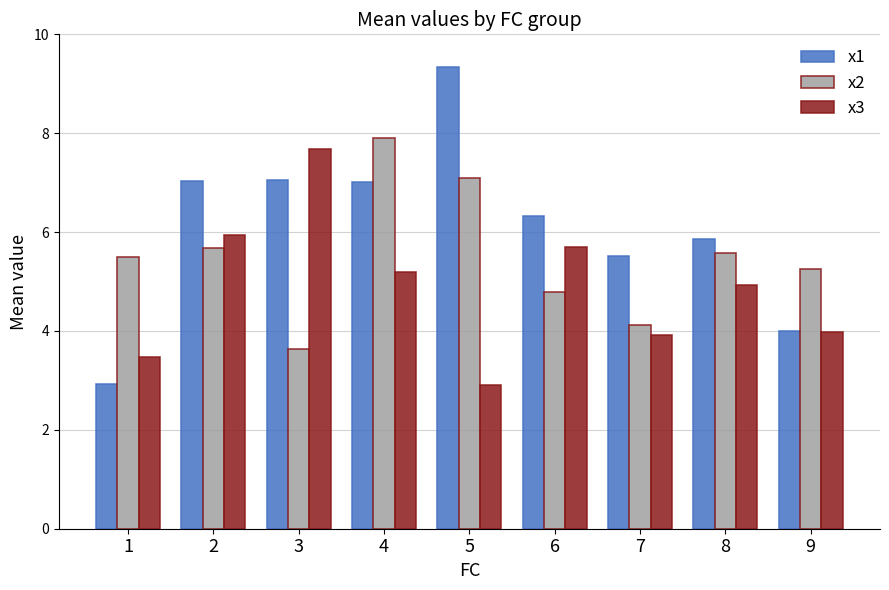

What are all the series names shown in the legend?

x1, x2, x3